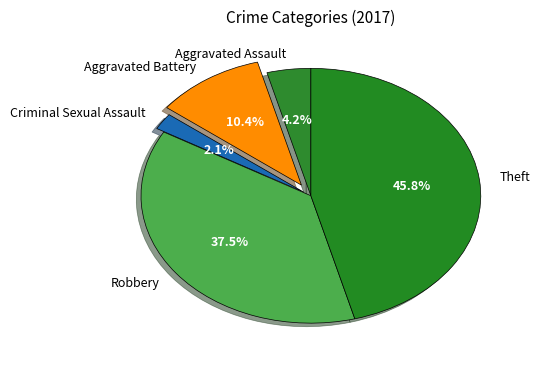

To the nearest percent, what is the difference between the largest and smallest slice percentages?

44%